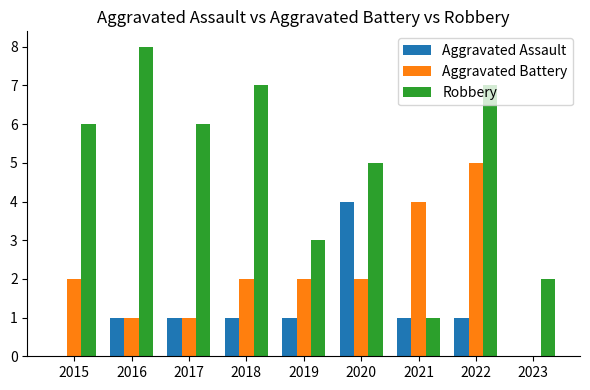

Between 2015 and 2021, which series saw the biggest shift?

Robbery